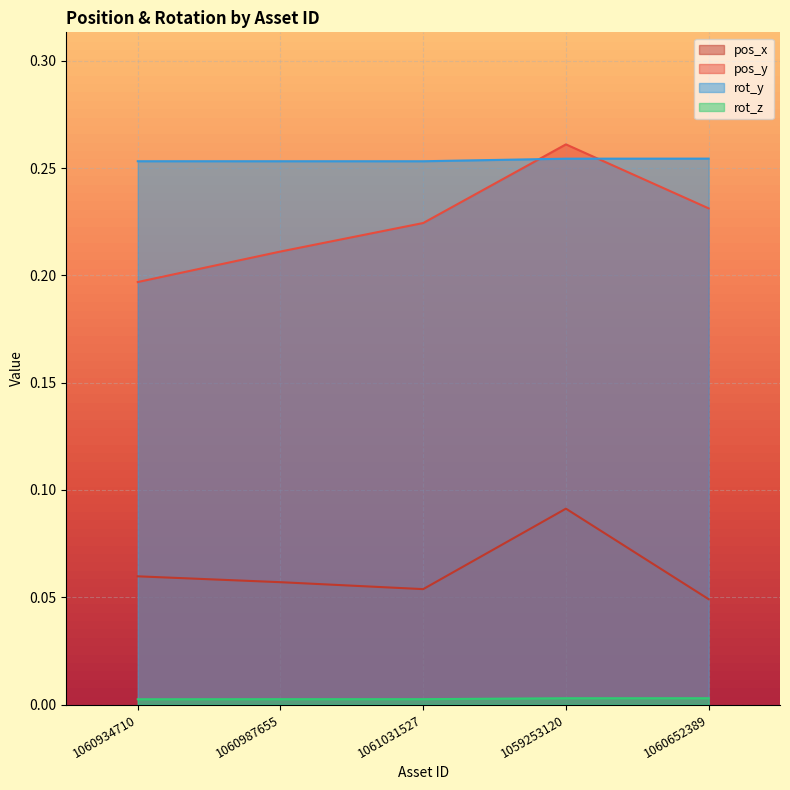

What is the label of the 4th point from the right?

1060987655